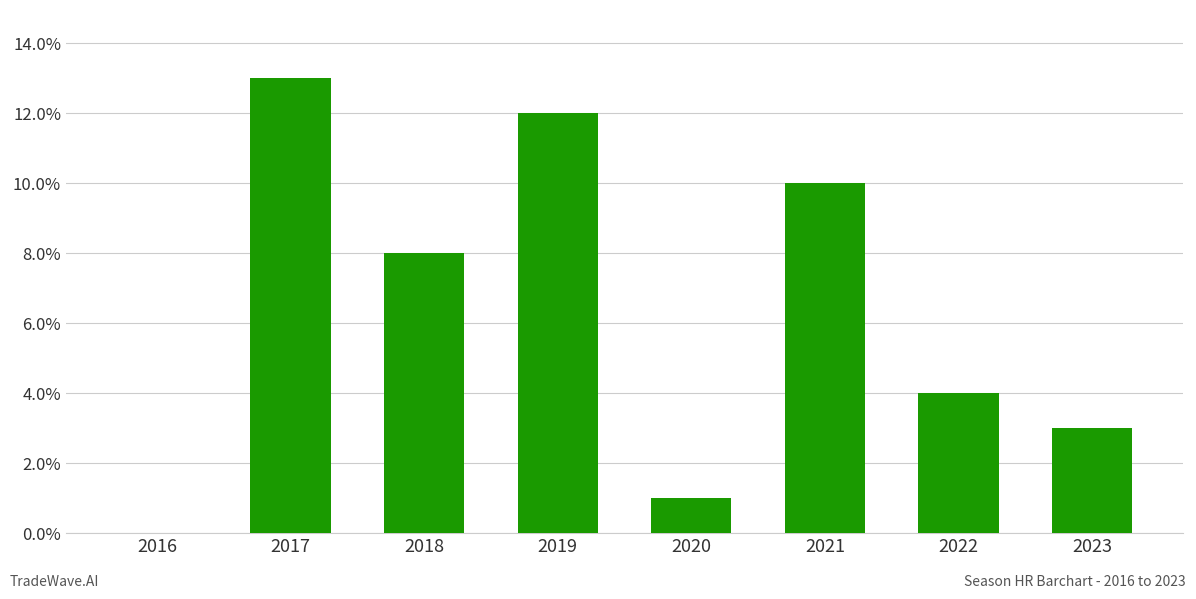

What is the approximate value at 2018?

8